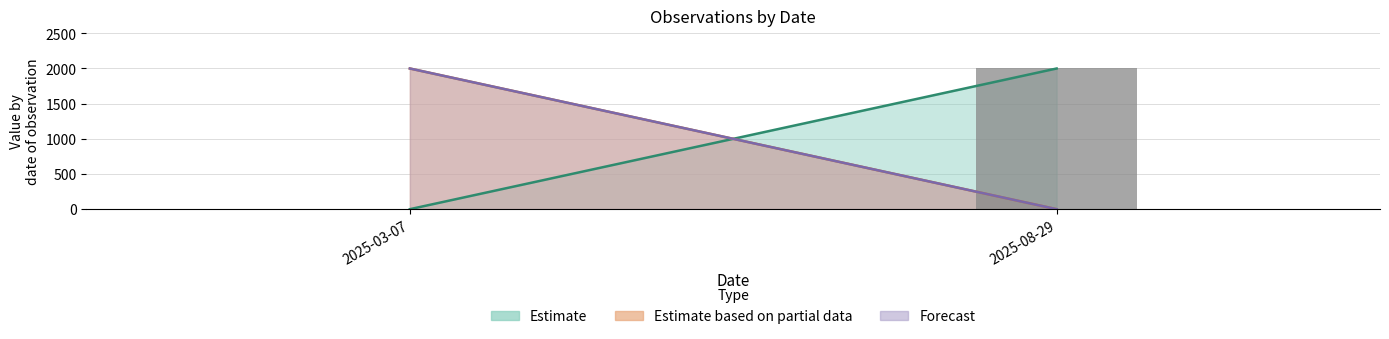

What is the change in value from 2025-03-07 to 2025-08-29?

+2000